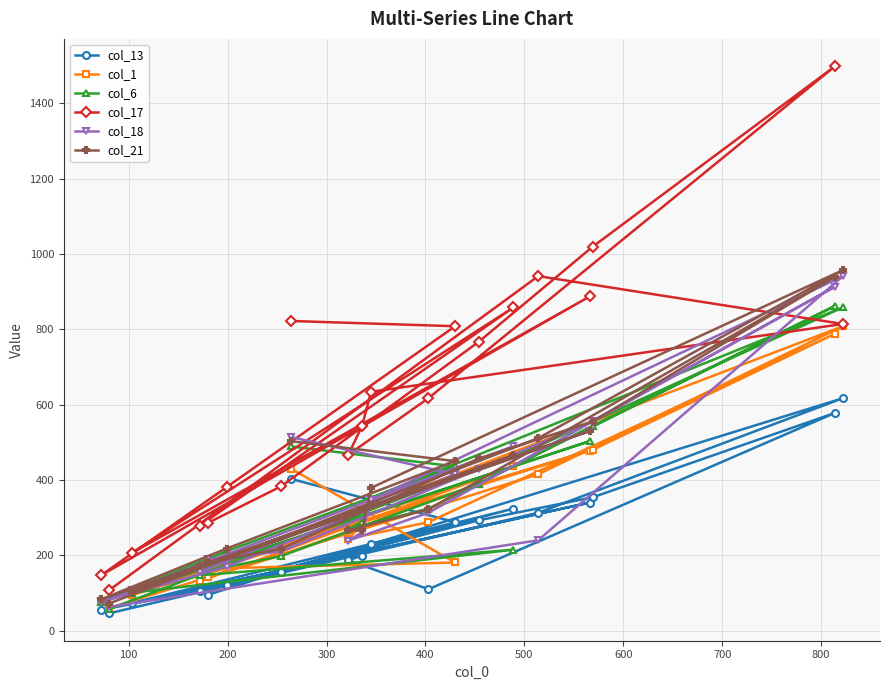

What is the value of the col_1 point at the 7th from the left?

200